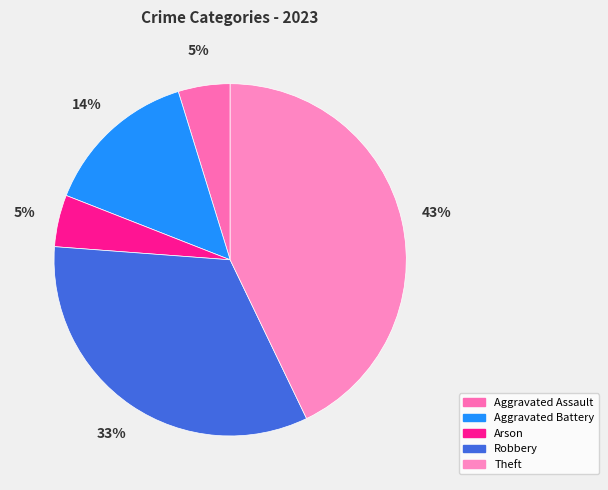

Does Arson represent more than half of the total?

No